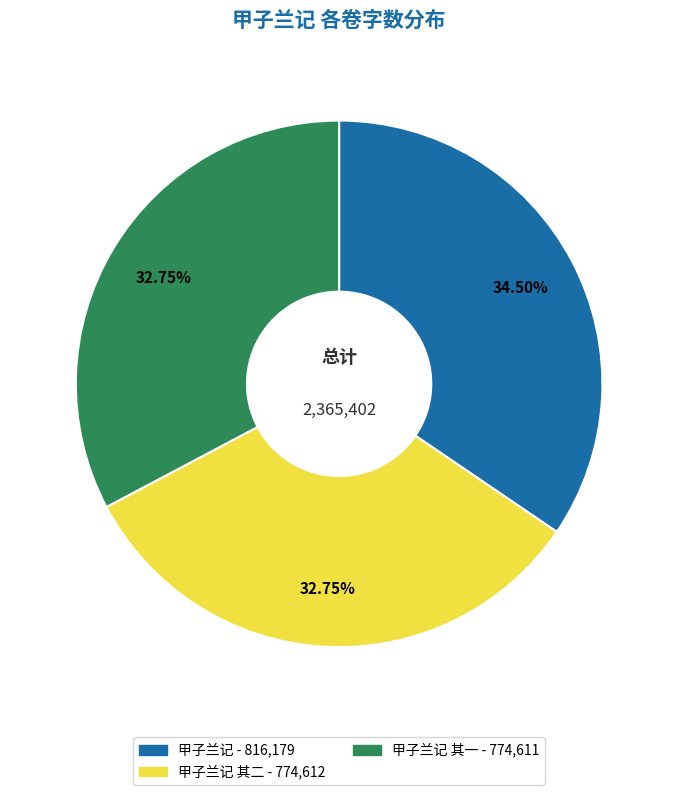

Does any single category account for the majority?

No